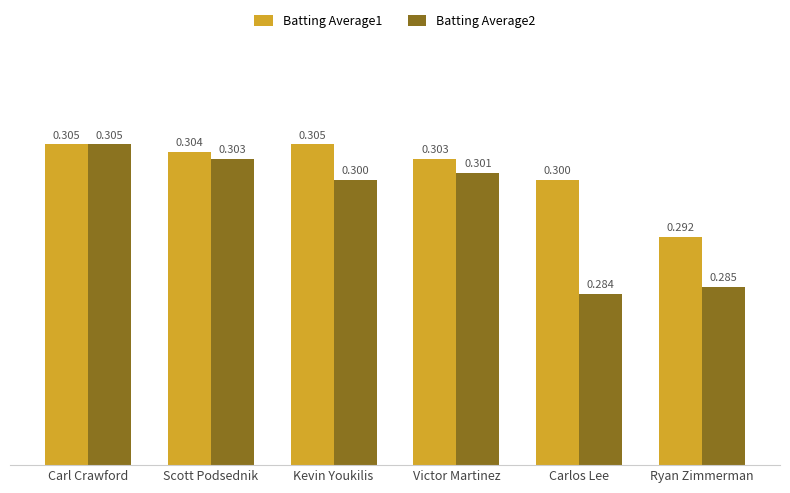

What is the approximate value of Batting Average1 at Victor Martinez?

0.3